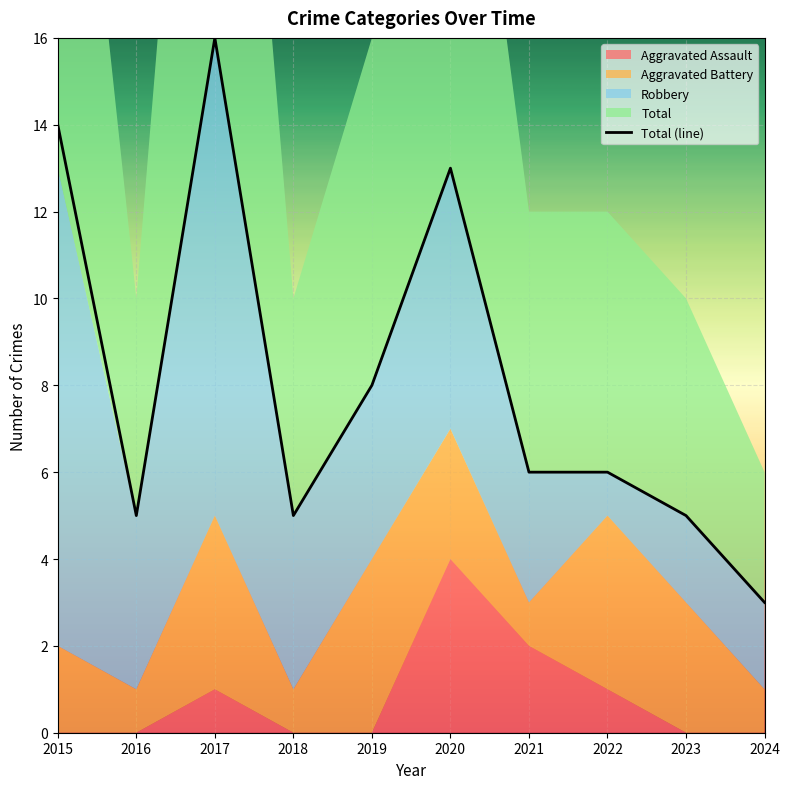

What are all the series names shown in the legend?

Aggravated Assault, Aggravated Battery, Robbery, Total